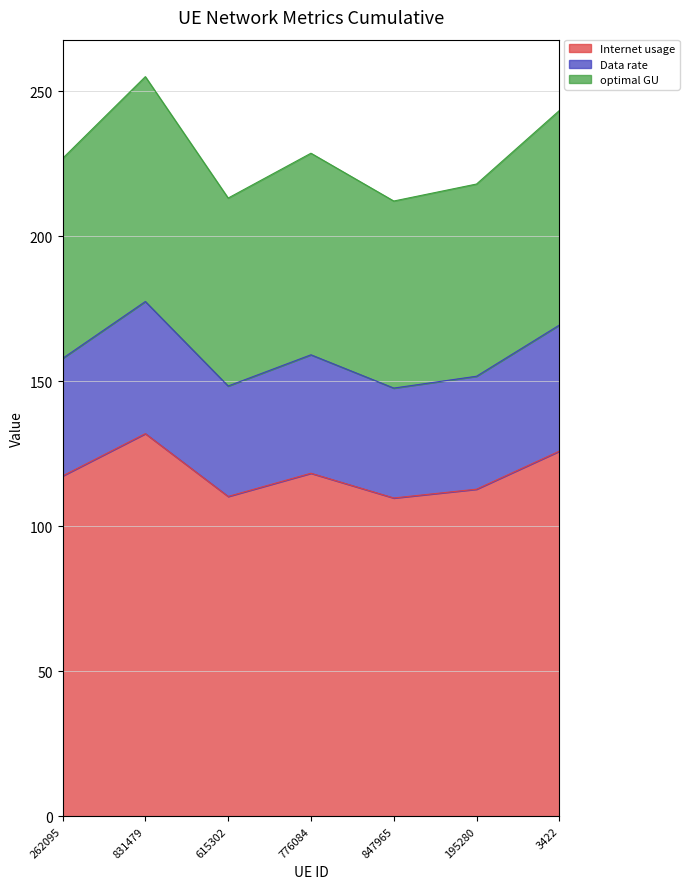

True or false: optimal GU and Internet usage intersect in this chart.

False